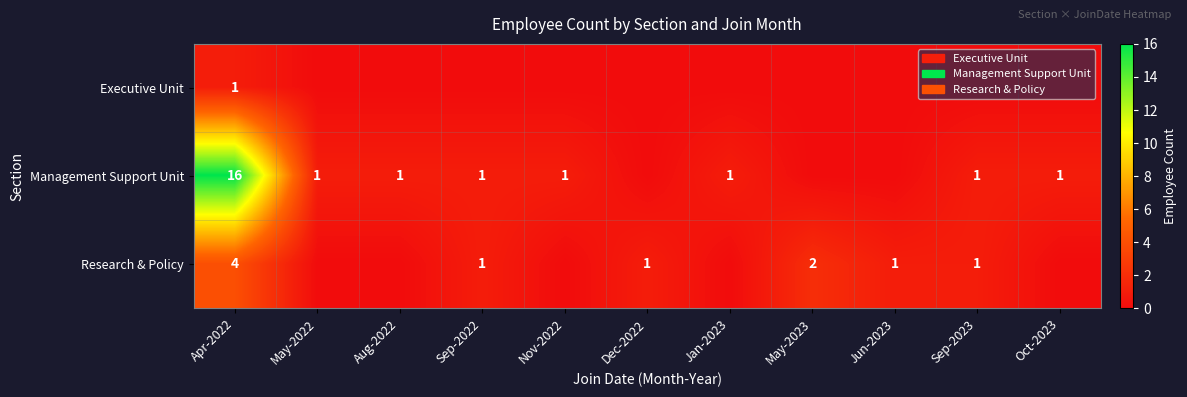

What is the difference between the highest and lowest values at May-2022?

1